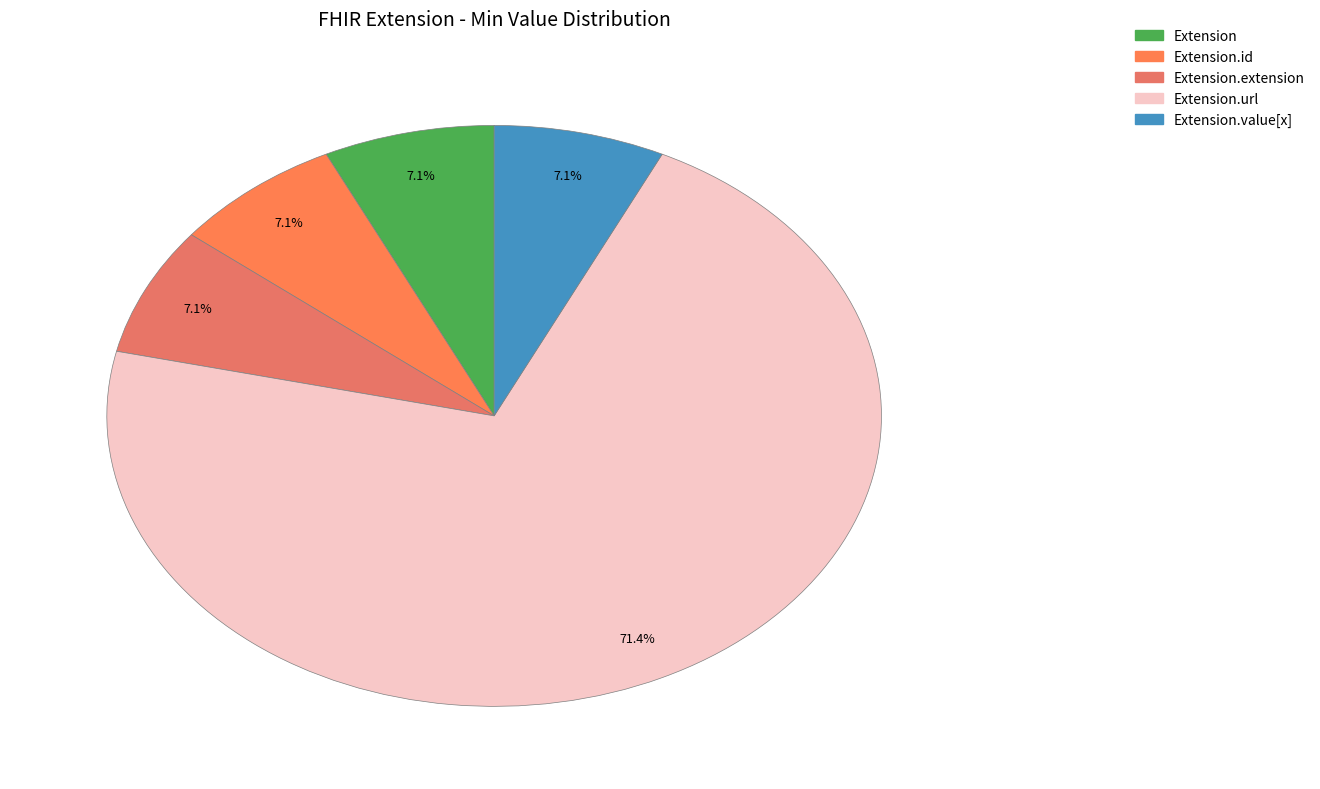

Count the number of slices in the pie.

5